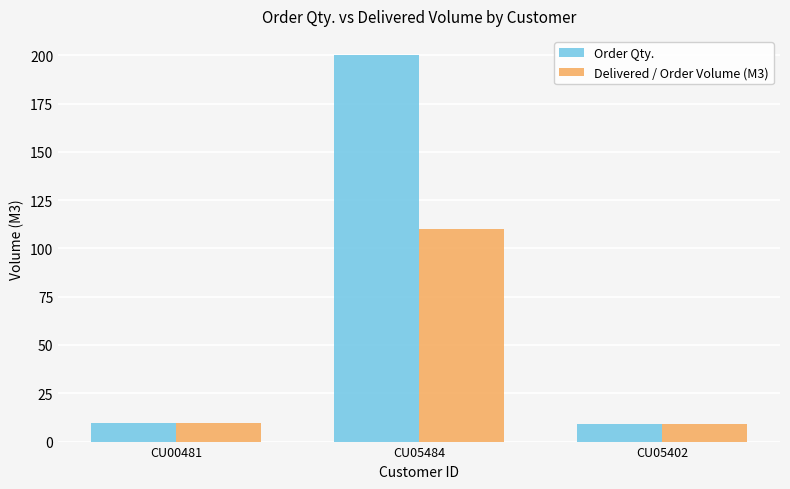

Is the value of Order Qty. at CU05484 greater than the value of Delivered / Order Volume (M3) at CU05402?

Yes